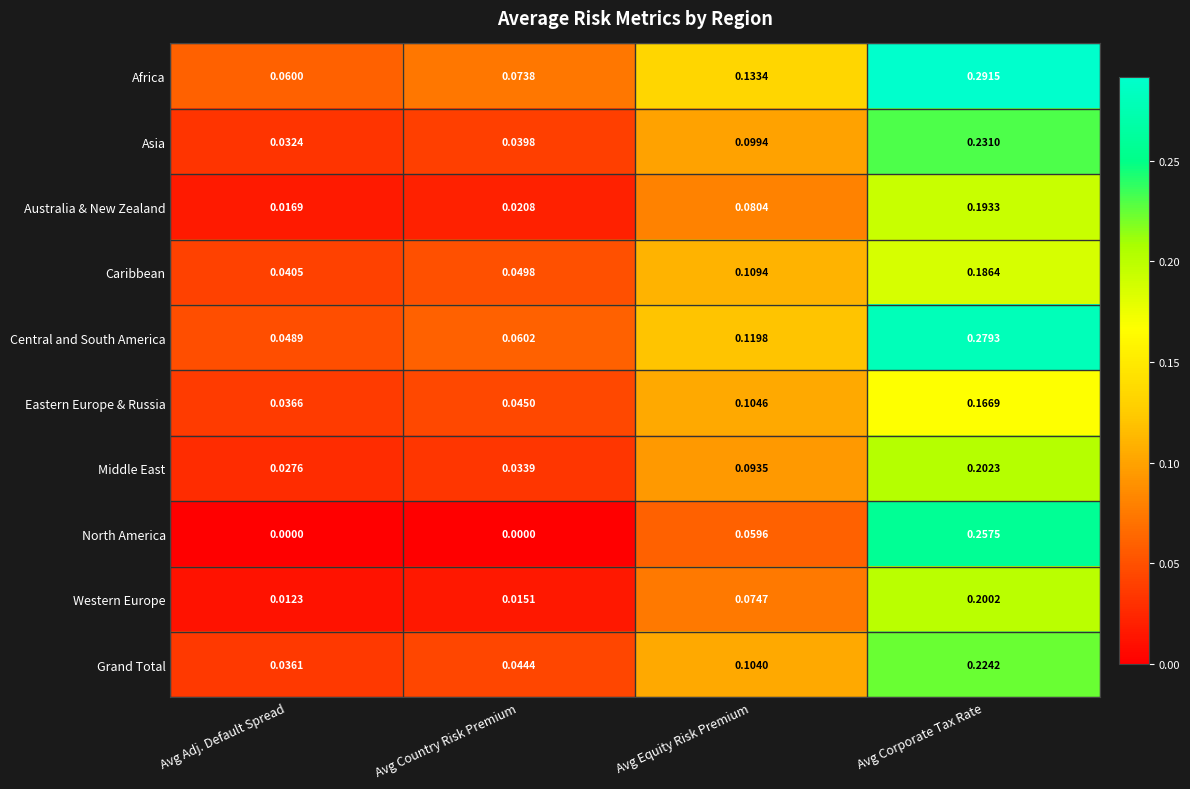

Rank the categories by Middle East value from lowest to highest.

Avg Adj. Default Spread, Avg Country Risk Premium, Avg Equity Risk Premium, Avg Corporate Tax Rate